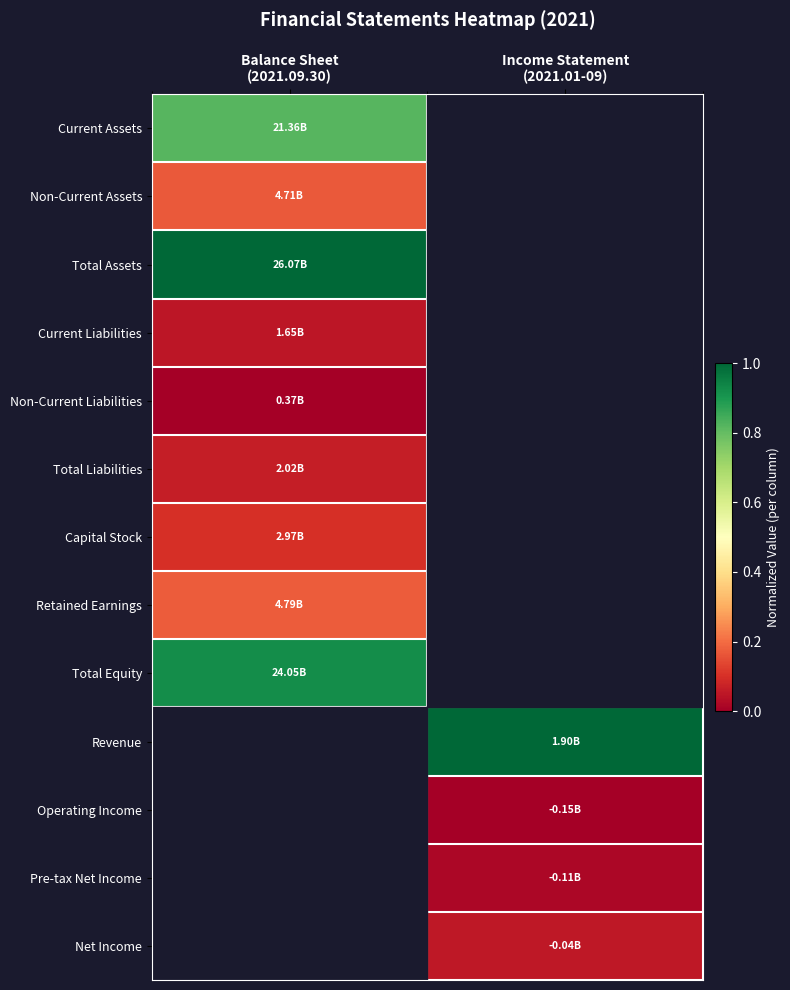

What is the minimum value for Total Assets?

1.0